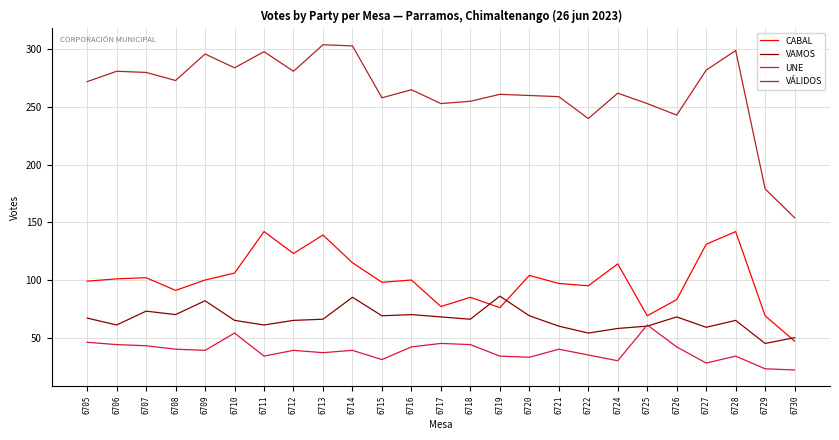

Which series has the widest spread of values?

VÁLIDOS